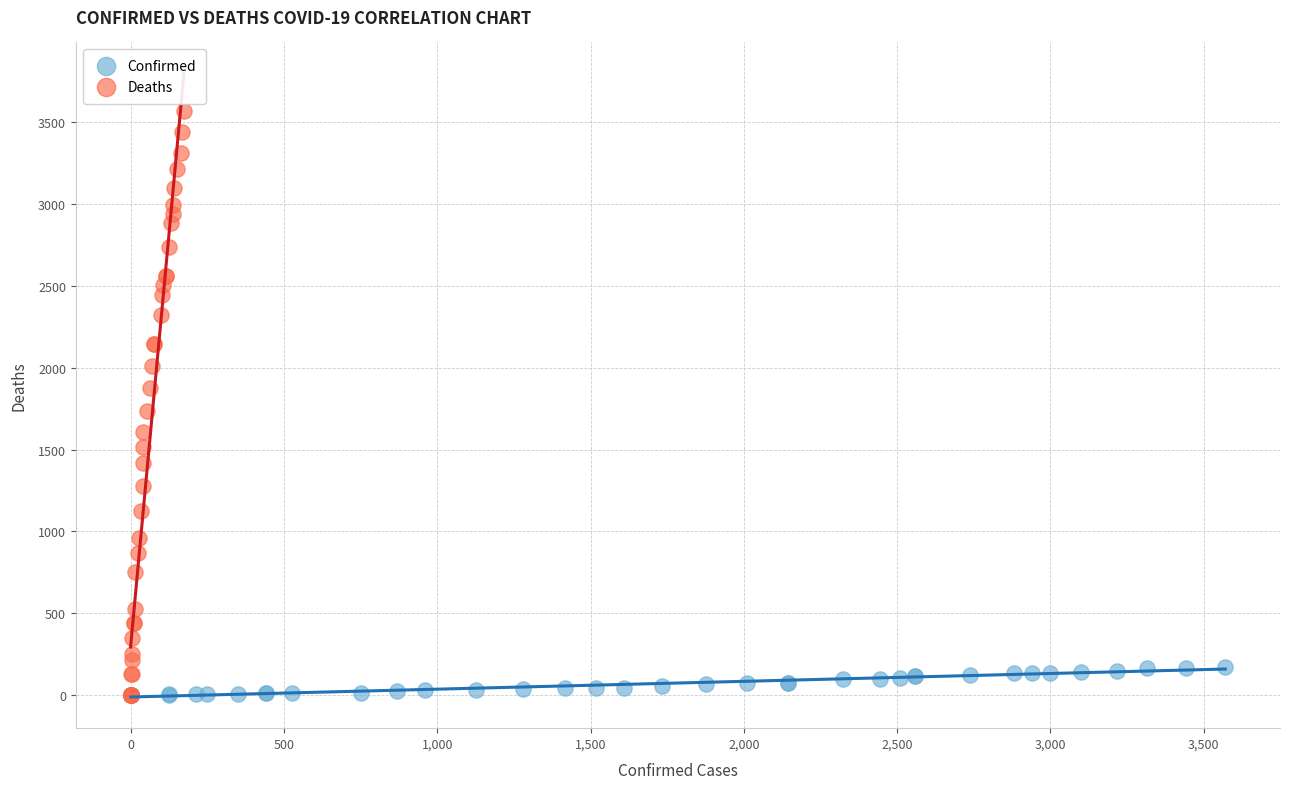

Which series contains the highest Y value?

Deaths